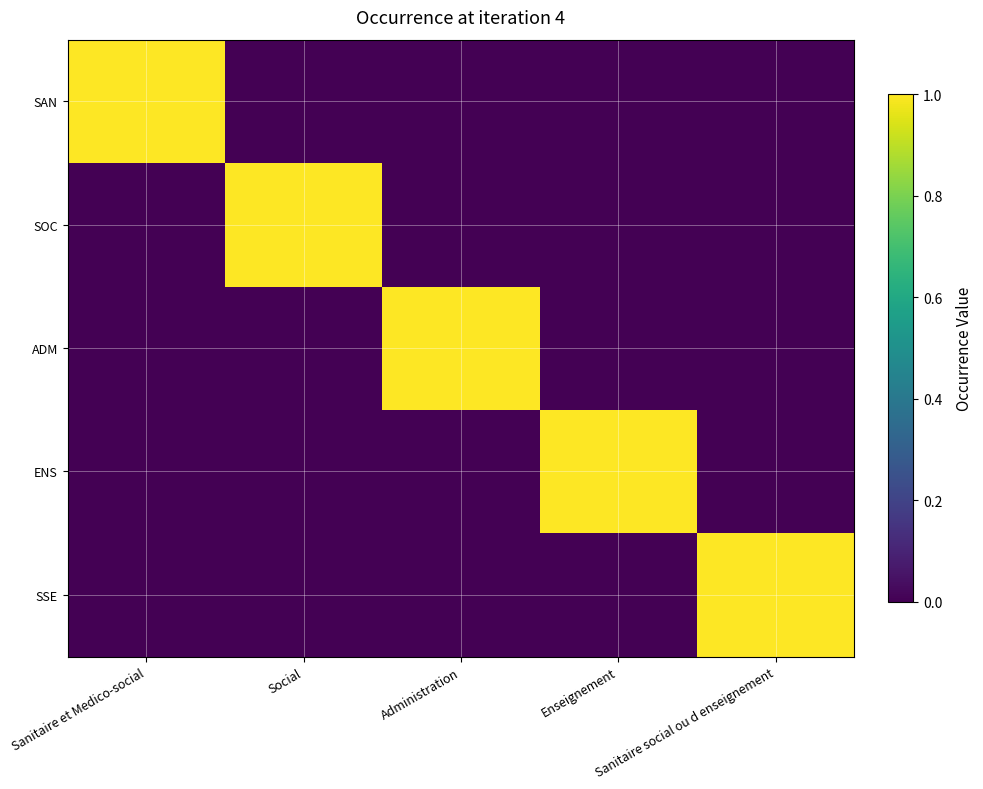

Which series has the largest total across all categories?

SAN